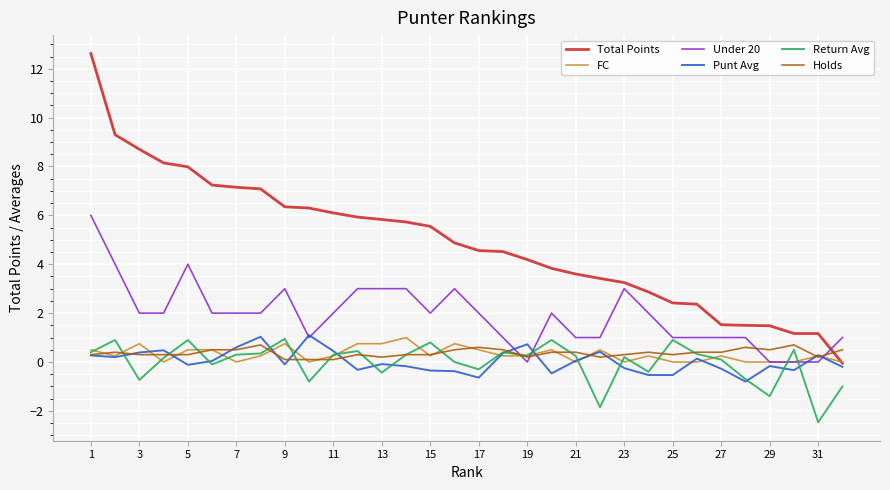

Which series has the largest total across all categories?

Total Points